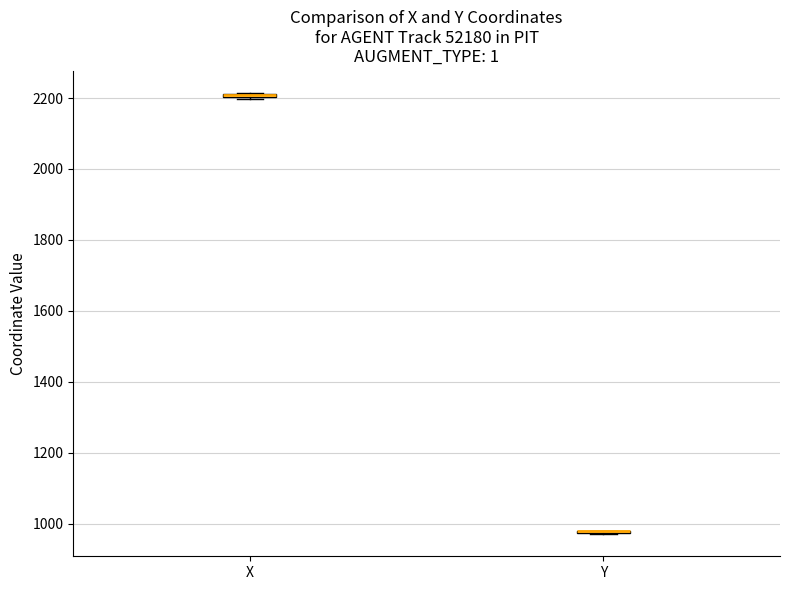

Where is the lower edge of the box for X on the y-axis? The values are not printed on the chart, so give them approximately, as read against the axis.

2200